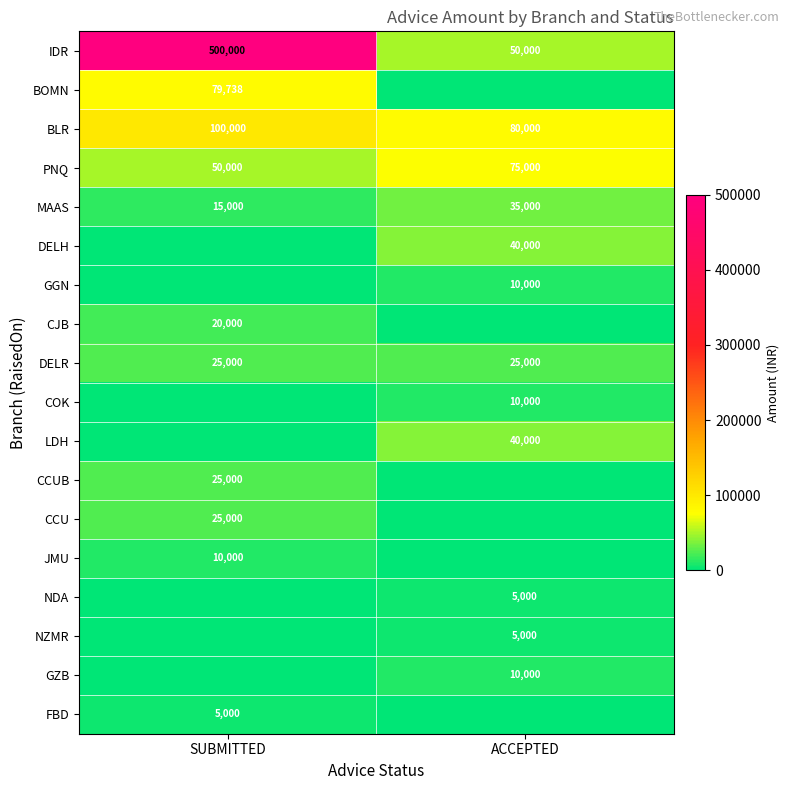

What is the minimum value for DELR?

25000